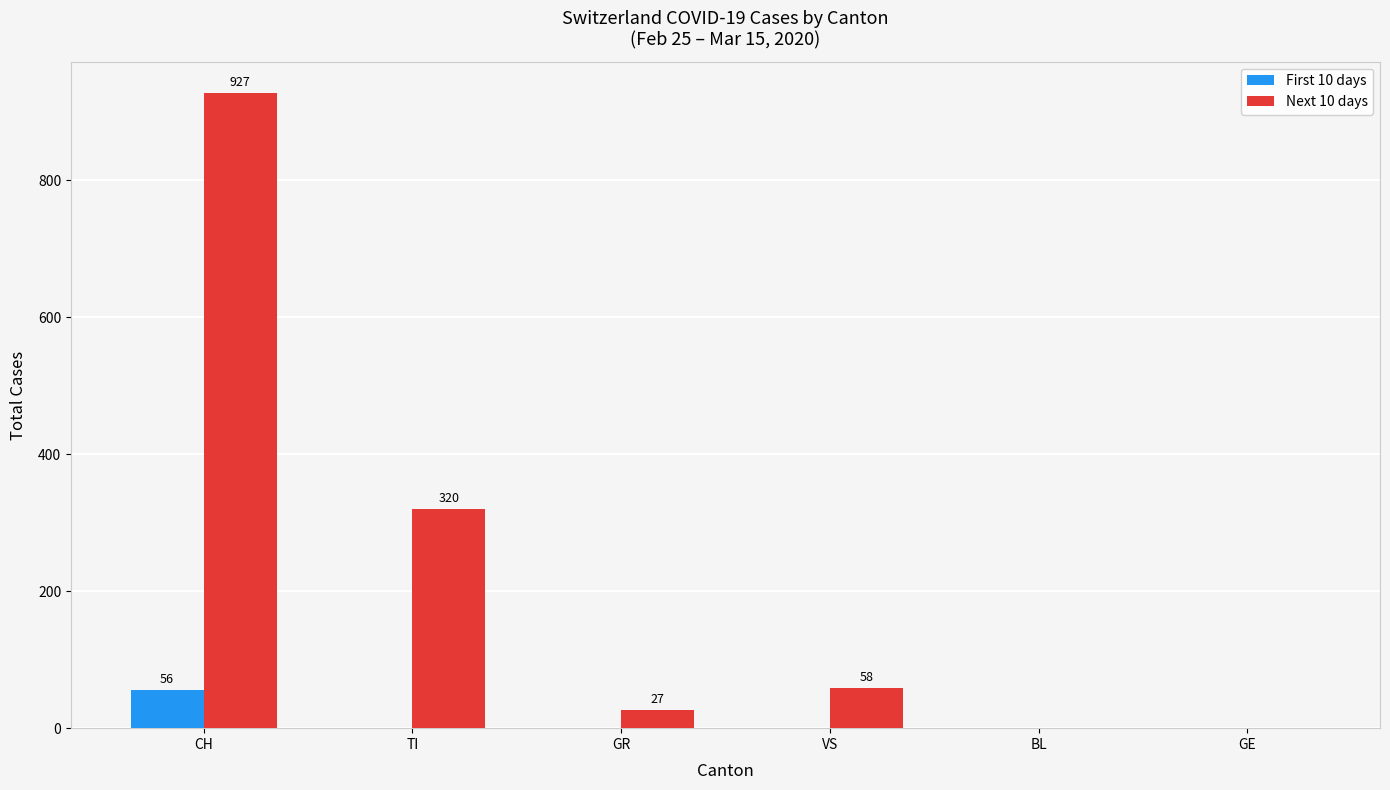

How many values in the First 10 days series exceed 0?

1